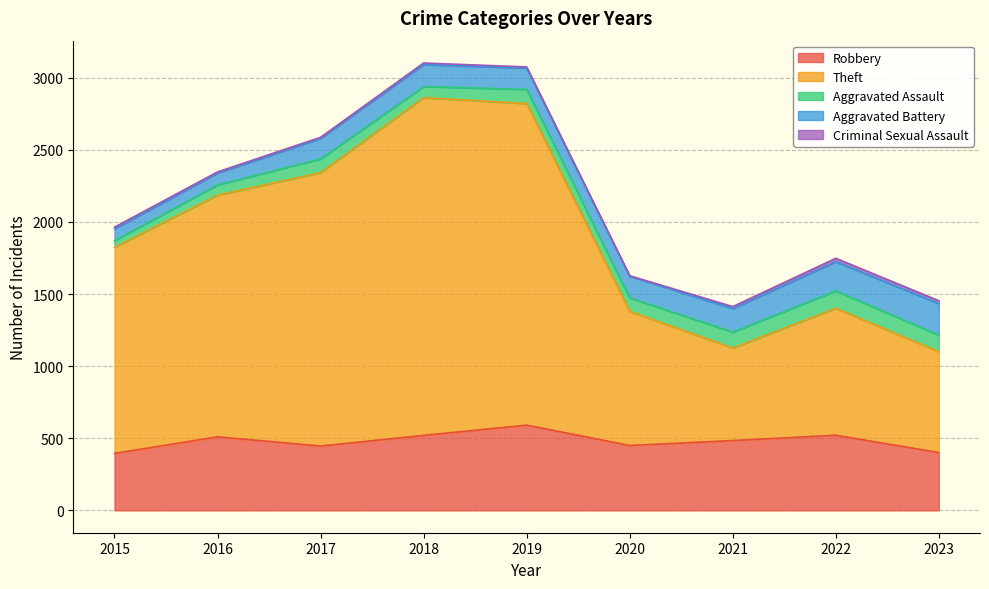

Which category has the lowest value in the Aggravated Assault series?

2015